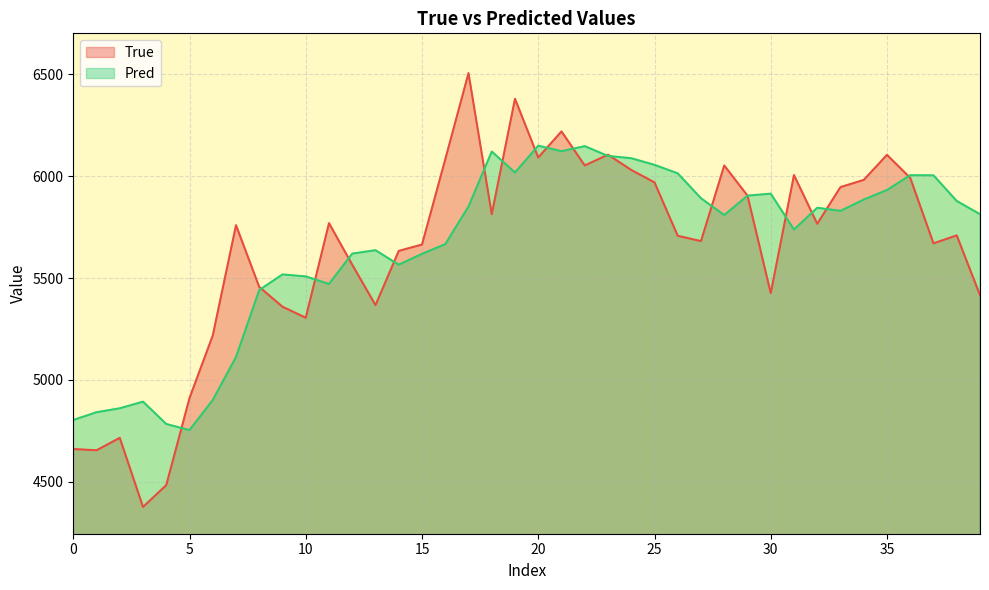

List the series in order of their peak value, highest first.

True, Pred